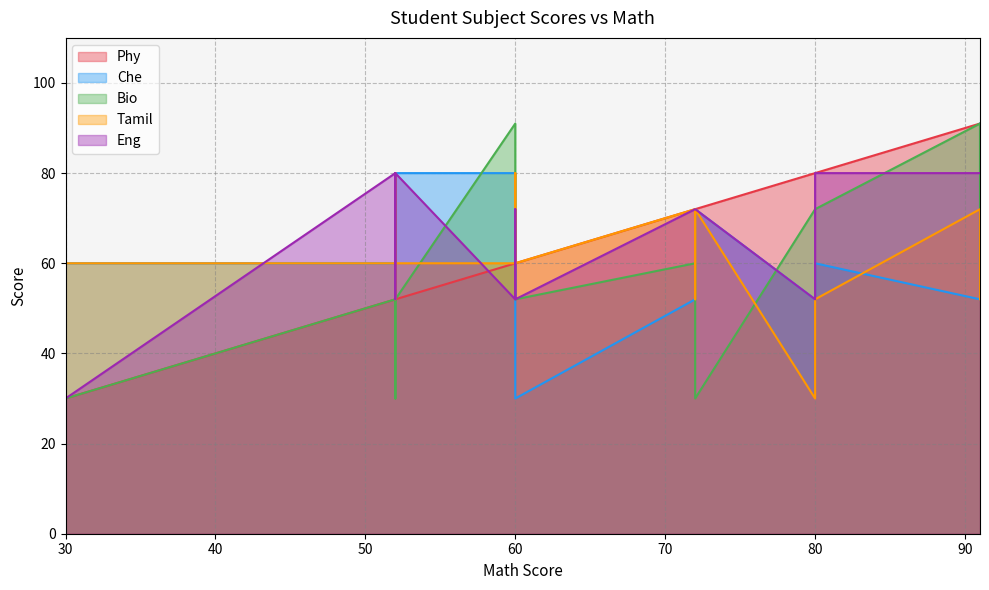

Rank the series at 4 from lowest to highest value.

Eng, Phy, Tamil, Che, Bio